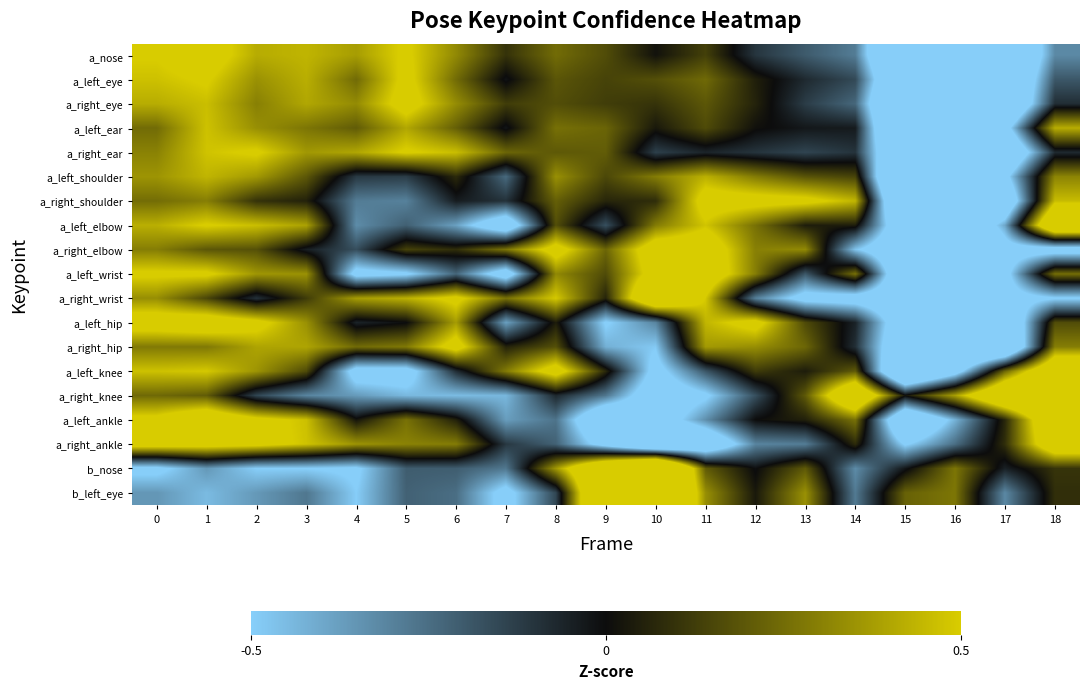

At how many categories does at least one series exceed -2?

19